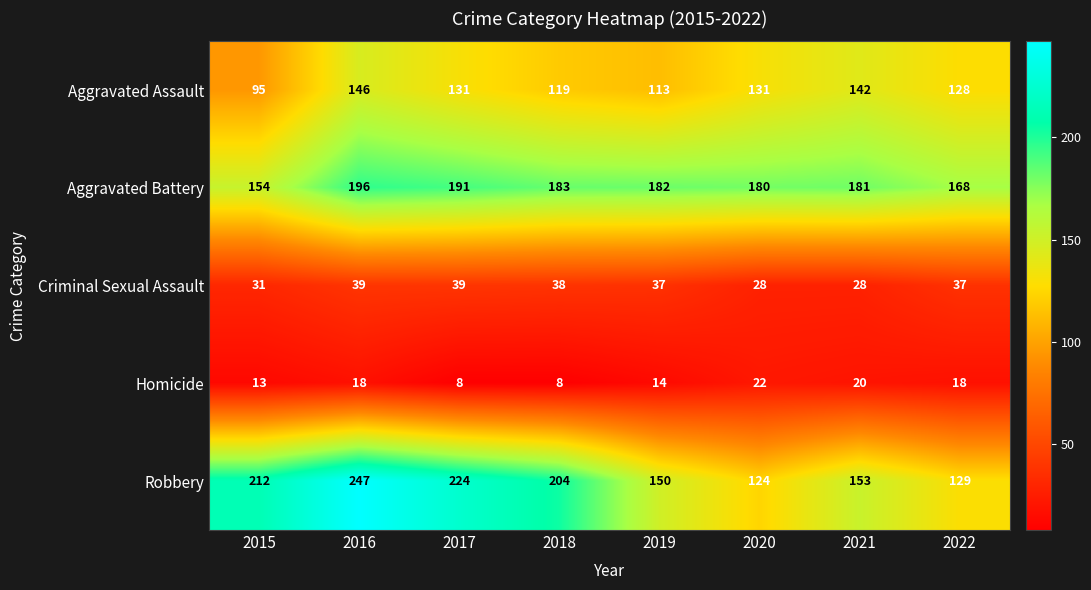

What is the lowest value of the Aggravated Assault series?

95